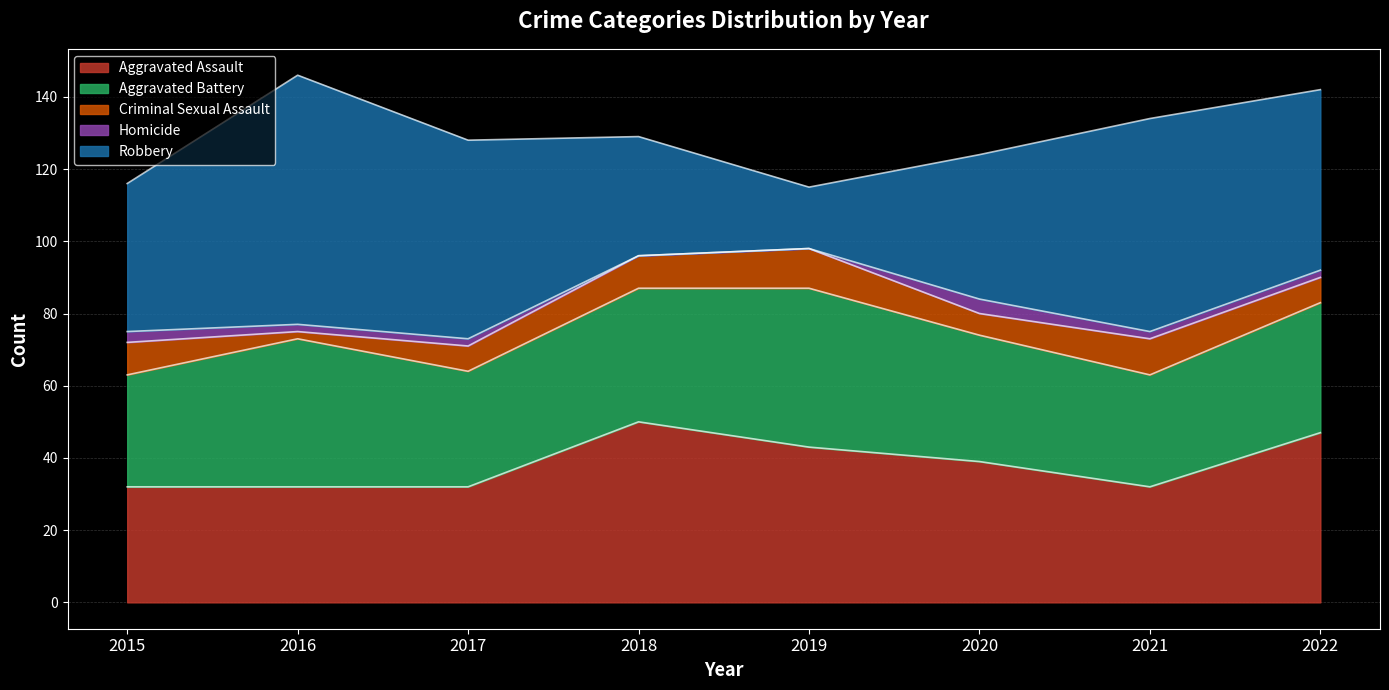

At 2017, list the series in order from smallest to largest.

Homicide, Criminal Sexual Assault, Aggravated Assault, Aggravated Battery, Robbery